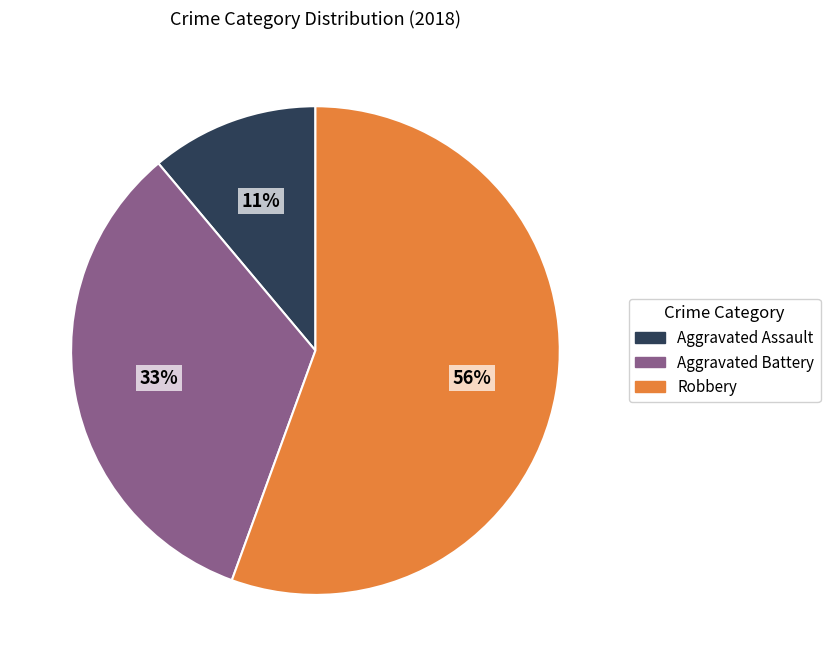

How many slices are in this pie chart?

3